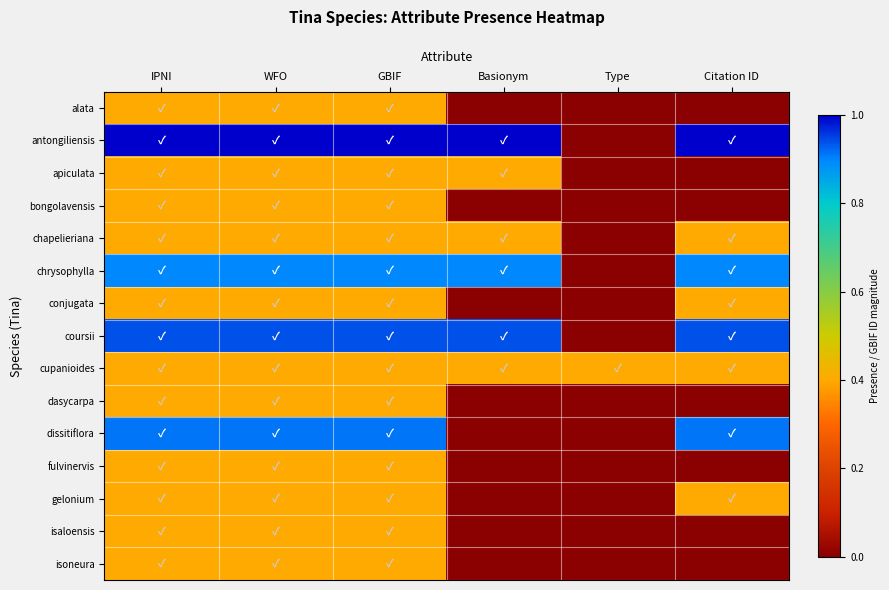

Which series has the largest total across all categories?

antongiliensis